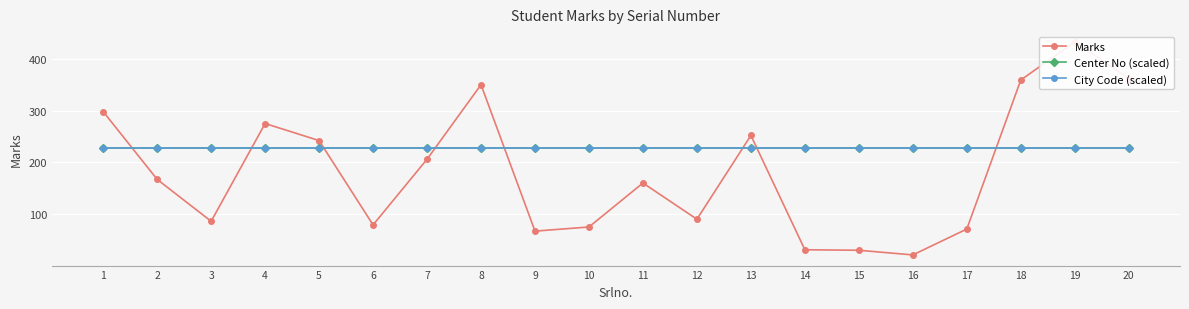

What is the difference between the second highest and minimum values in the Marks series?

341